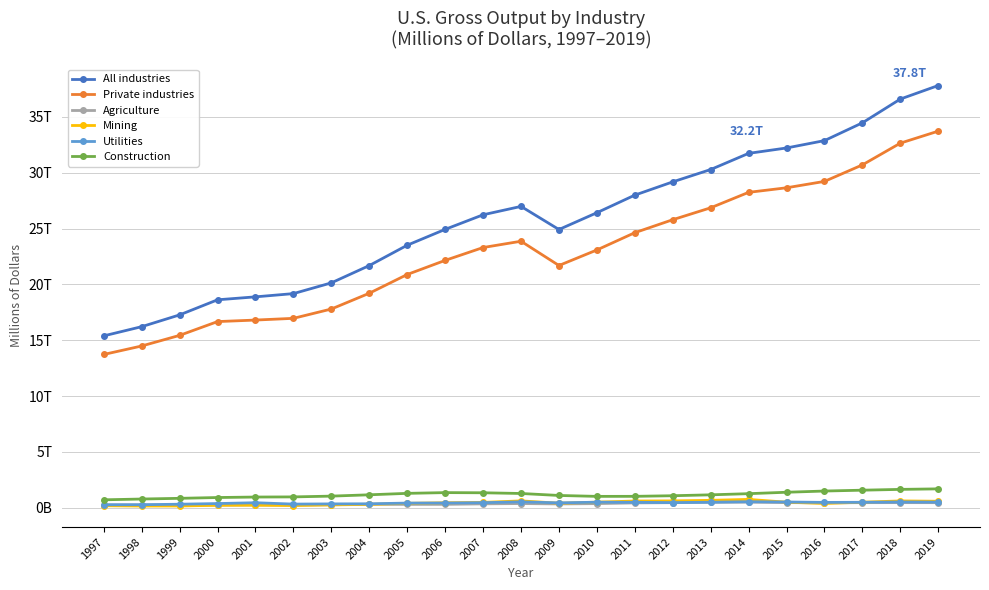

What are all the series names shown in the legend?

All industries, Private industries, Agriculture, Mining, Utilities, Construction